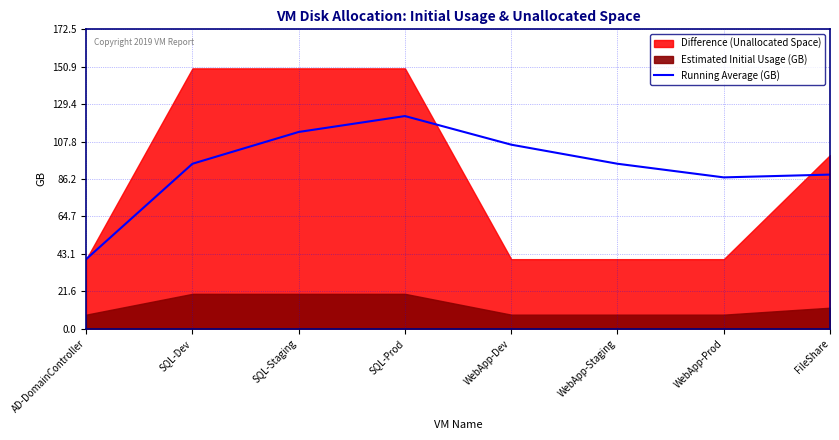

Reading left to right, what are all the values shown in this chart?

AD-DomainController=40.0	SQL-Dev=95.0	SQL-Staging=113.3	SQL-Prod=122.5	WebApp-Dev=106.0	WebApp-Staging=95.0	WebApp-Prod=87.1	FileShare=88.8